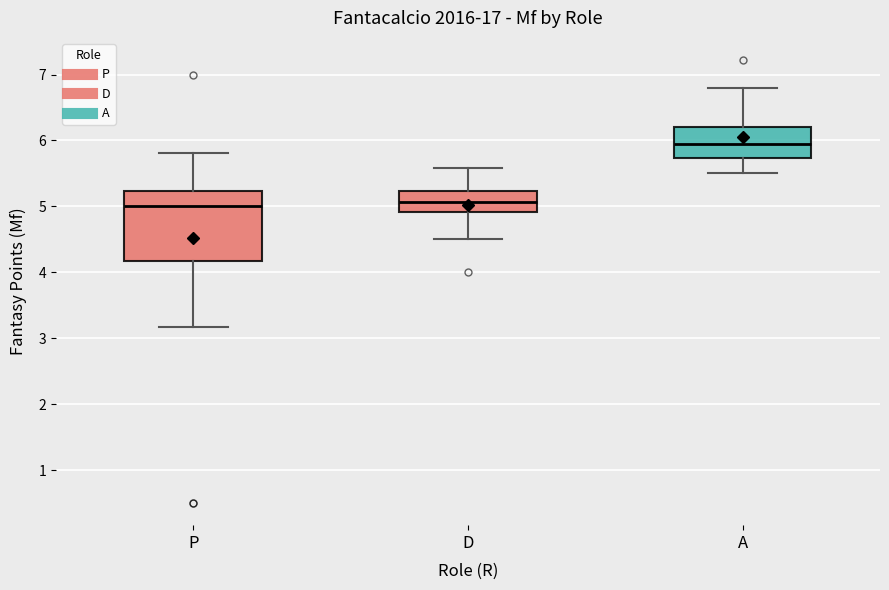

Reading left to right, read every box against the y-axis: the position of its median line, the range the box covers, and the ends of its whiskers. The values are not printed on the chart, so give them approximately, as read against the axis.

P: median 5.0, box 4.2 to 5.2, whiskers 3.2 to 5.8
D: median 5.1, box 4.9 to 5.2, whiskers 4.5 to 5.6
A: median 6.0, box 5.7 to 6.2, whiskers 5.5 to 6.8